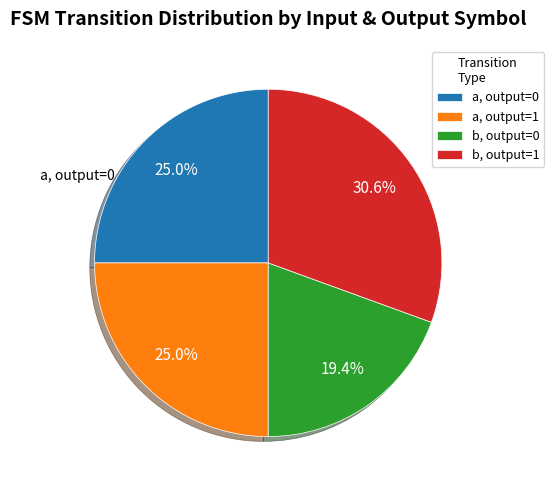

How many slices are in this pie chart?

4